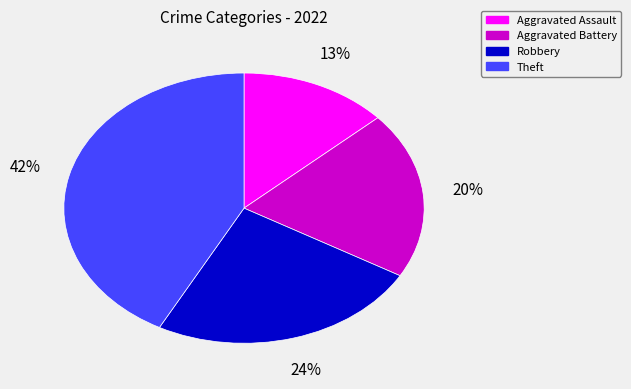

Is Robbery the majority of the pie?

No